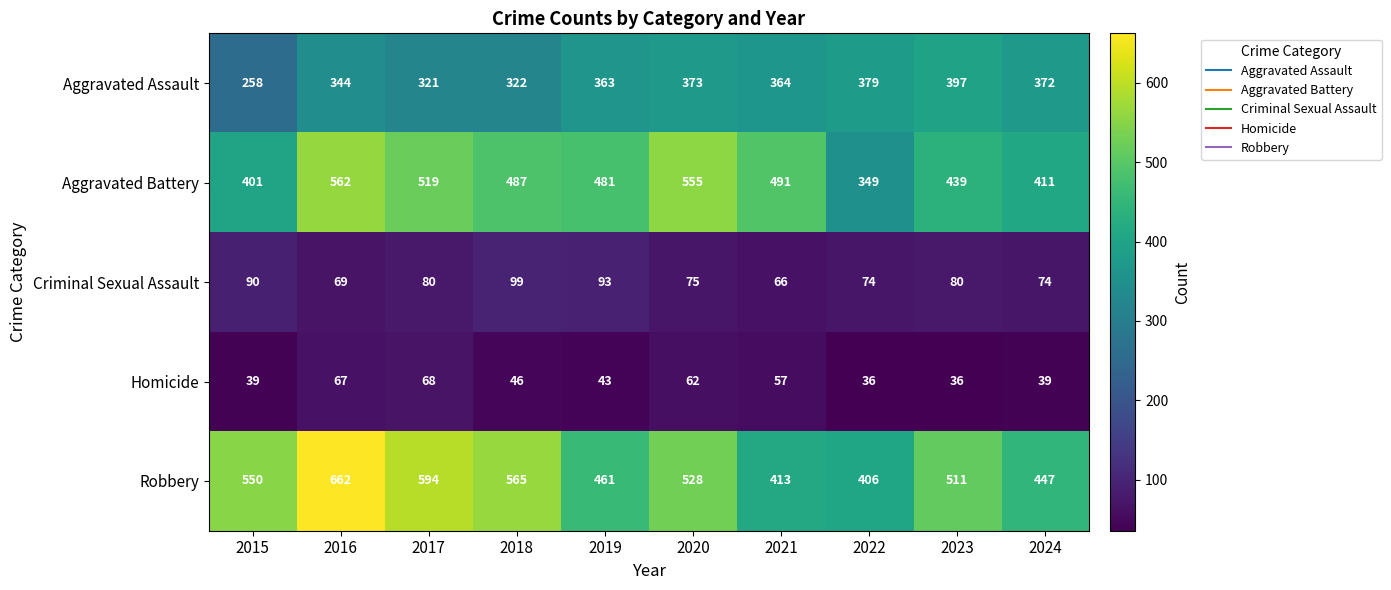

How many data points does each series have?

10